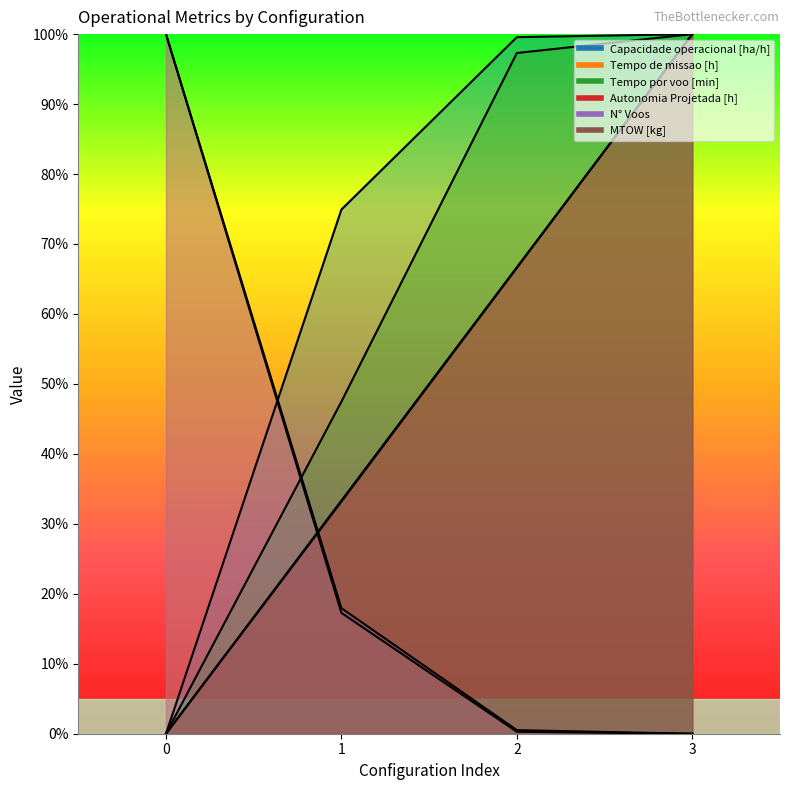

How many values in Capacidade operacional [ha/h] are above zero?

3